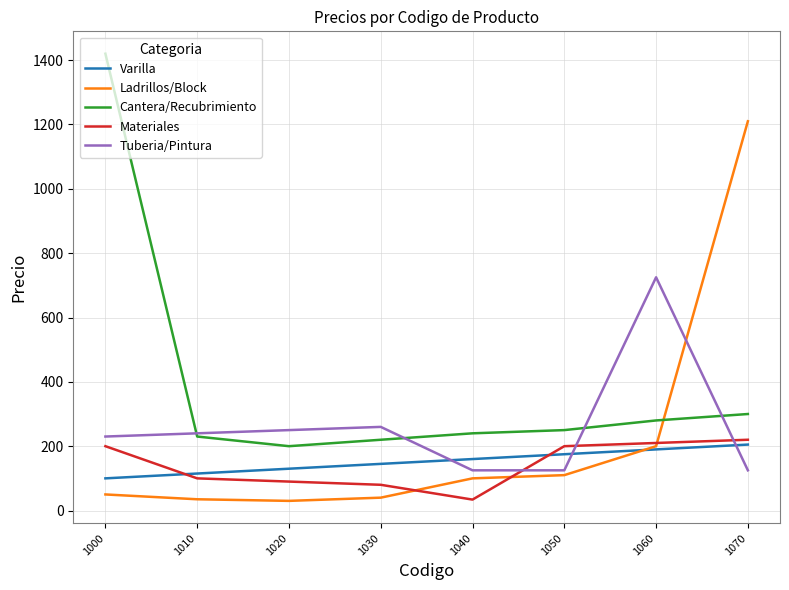

Where do Ladrillos/Block and Cantera/Recubrimiento first cross each other?

1060 and 1070